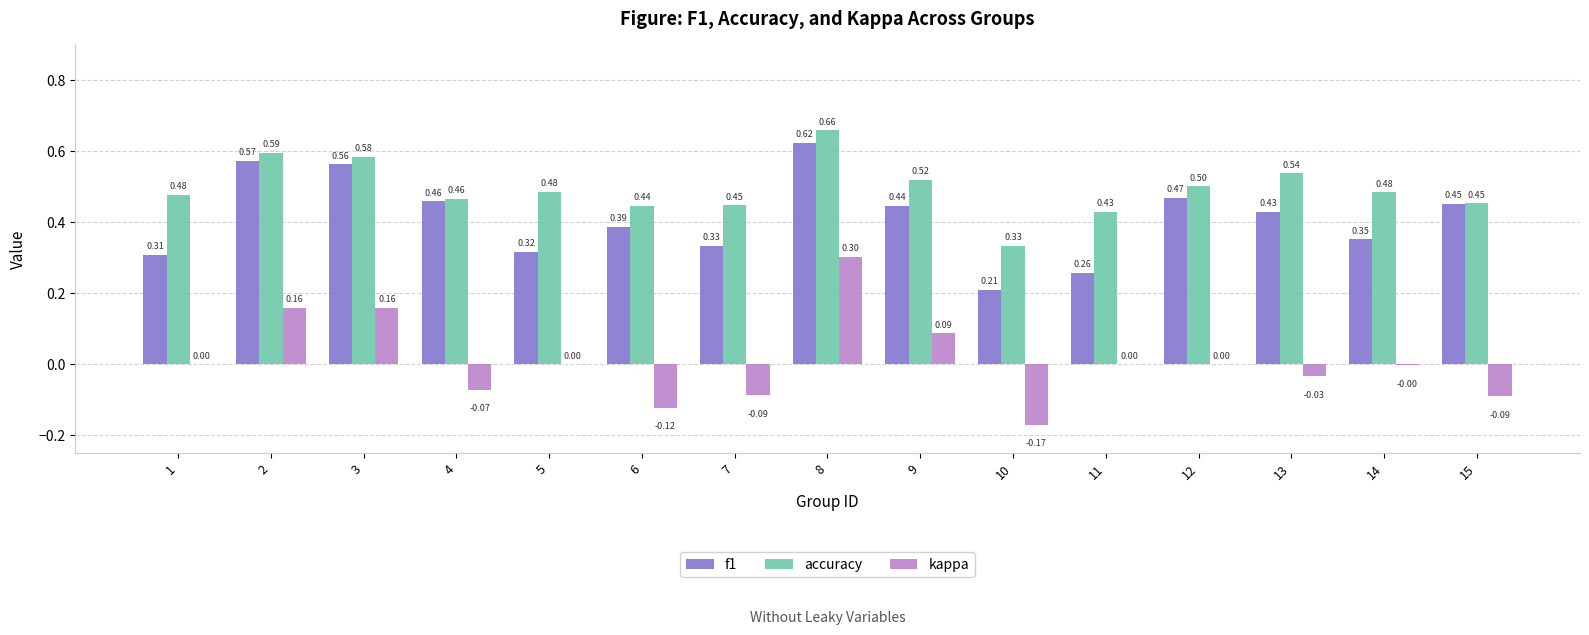

Are the bars horizontal?

No